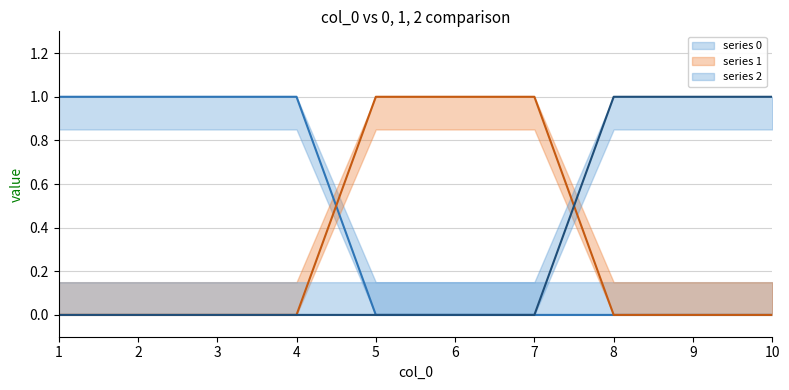

True or false: series 0 mean and series 2 mean cross at least once.

False